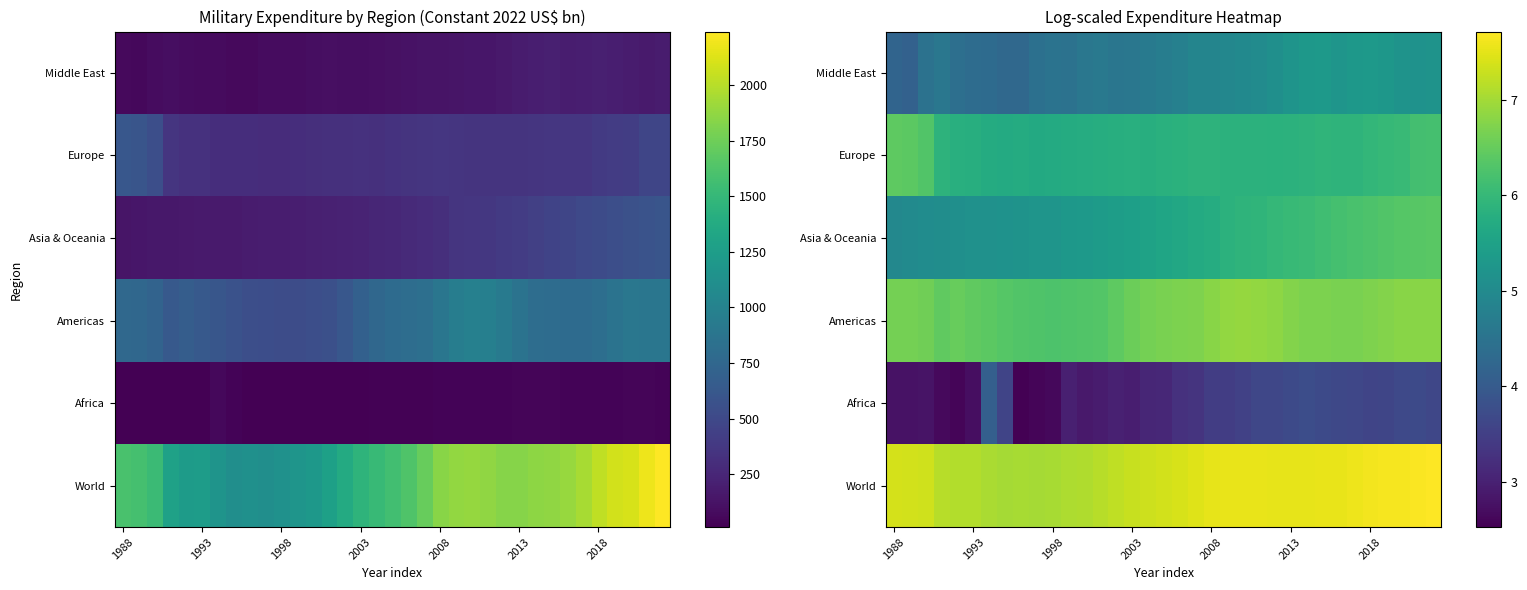

How many distinct data groups are displayed?

6